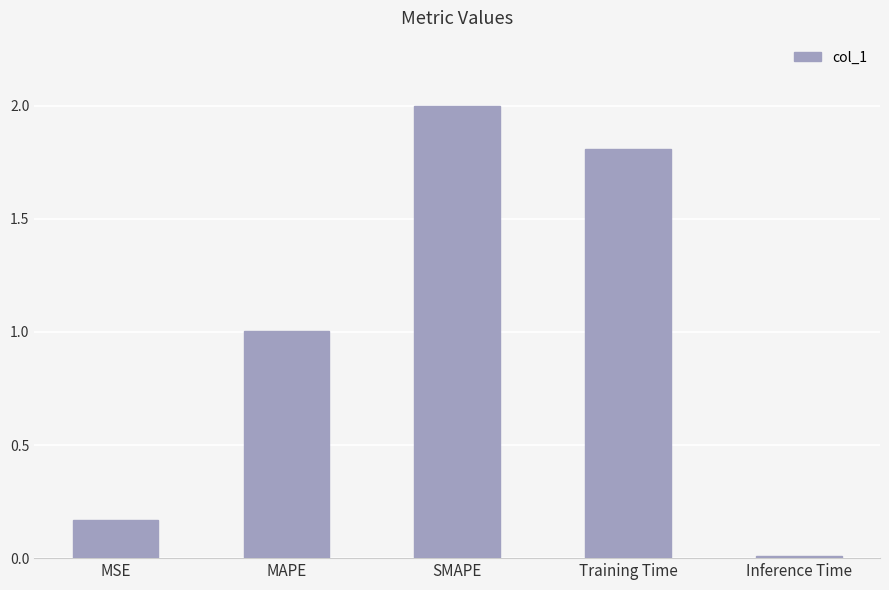

At which label does the data first exceed 1?

MAPE